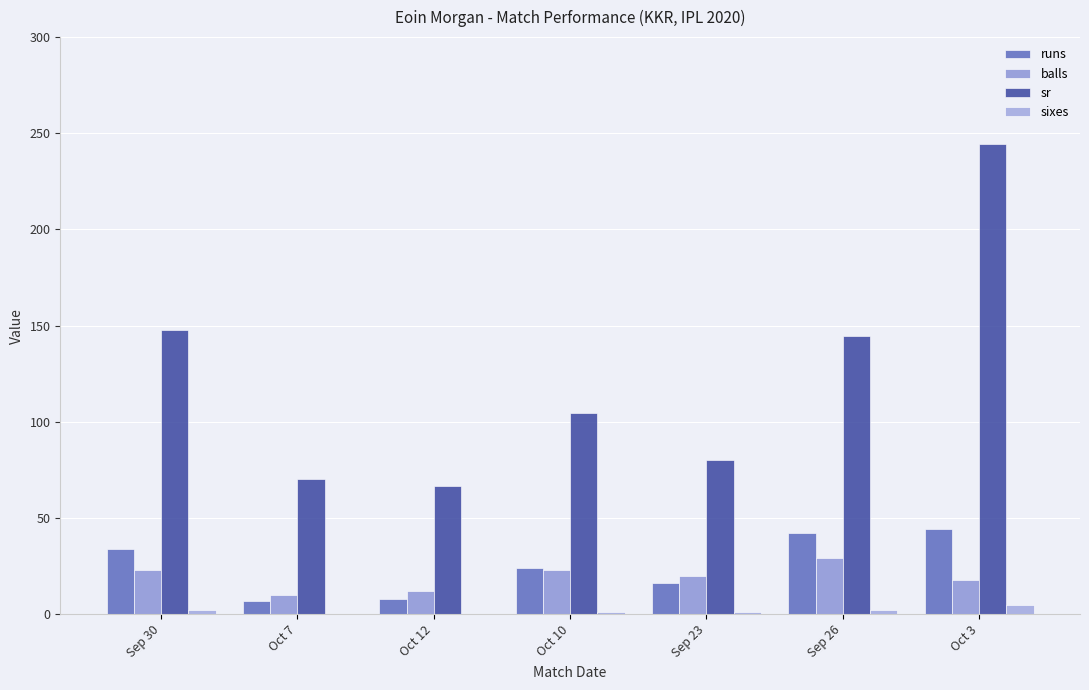

Reading right to left, what are all the values shown in this chart?

runs: 44.0	42.0	16.0	24.0	8.0	7.0	34.0
balls: 18.0	29.0	20.0	23.0	12.0	10.0	23.0
sr: 244.4	144.8	80.0	104.3	66.7	70.0	147.8
sixes: 5.0	2.0	1.0	1.0	0.0	0.0	2.0